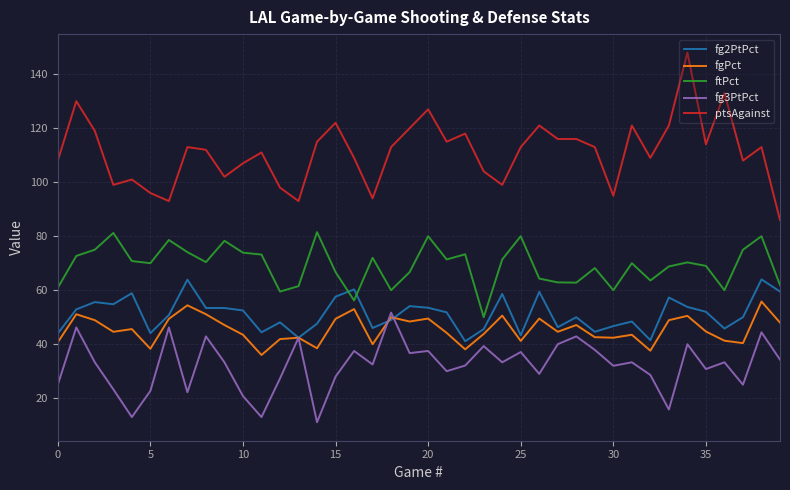

Which series has the largest total across all categories?

ptsAgainst